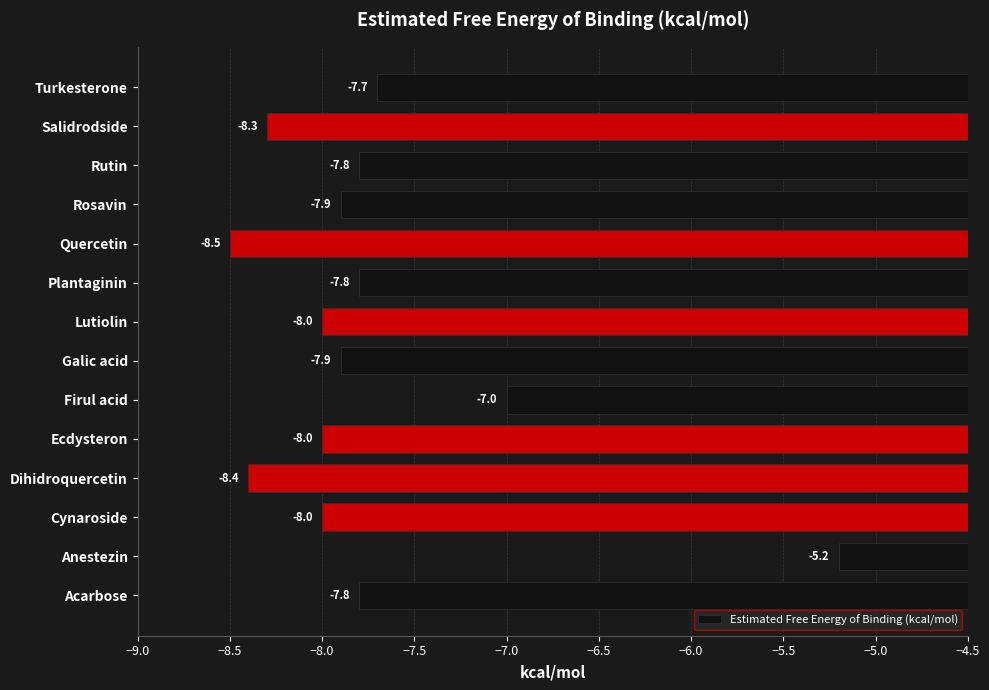

At which label is the value closest to -6?

Anestezin